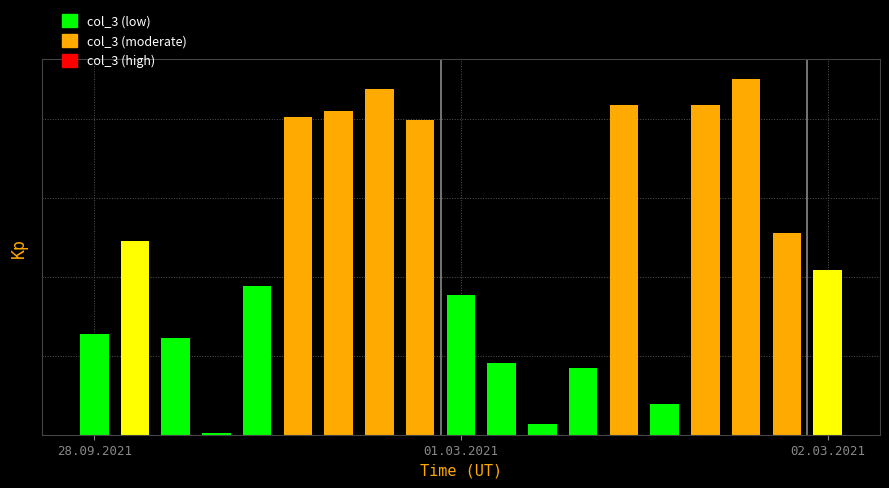

Does the chart contain any negative values?

No